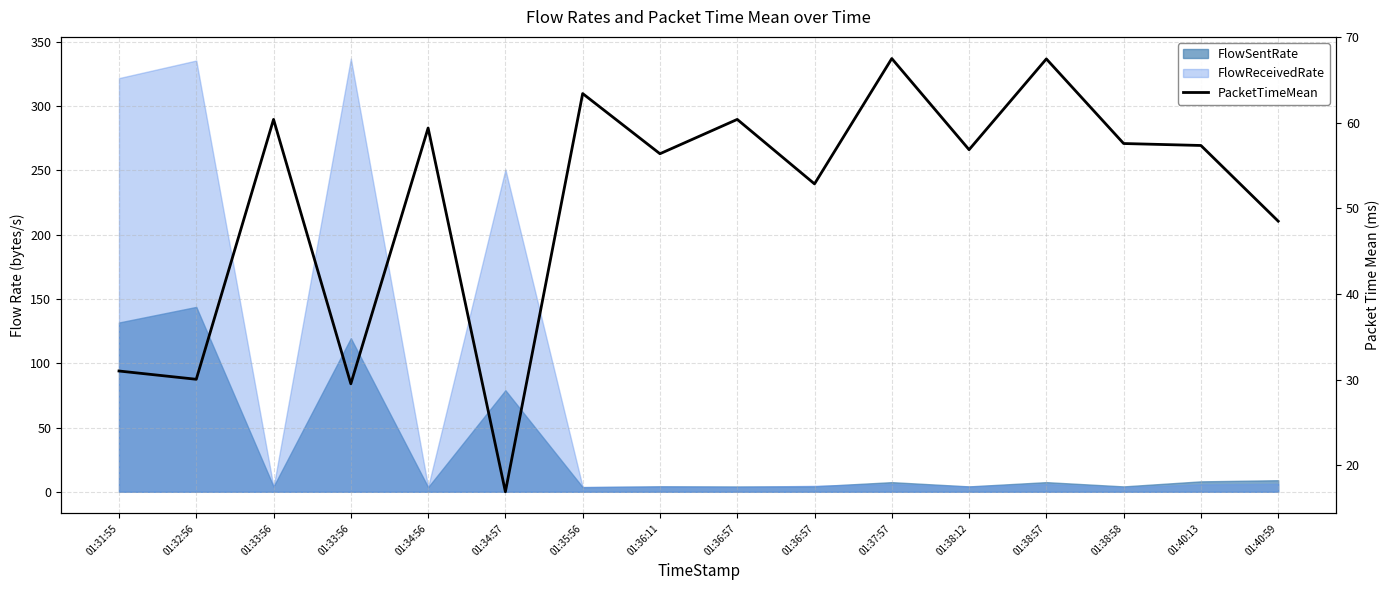

What is the smallest value displayed?

16.9